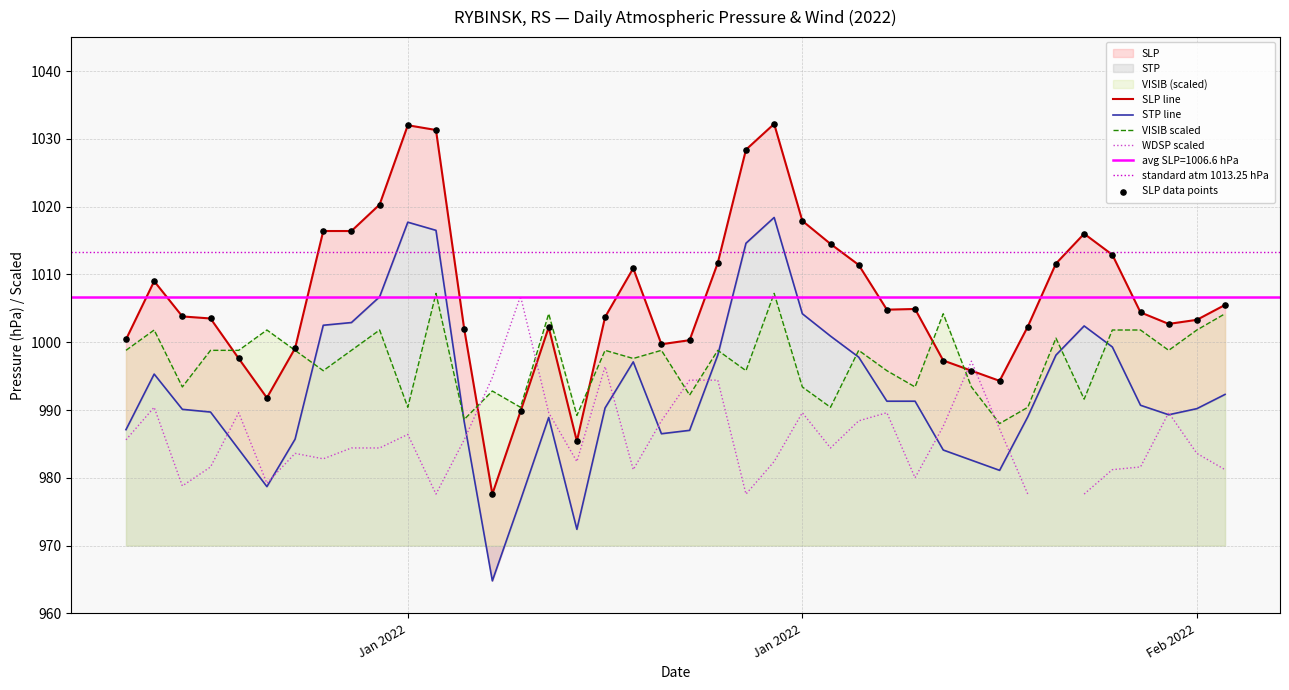

Which series contains the lowest Y value?

STP